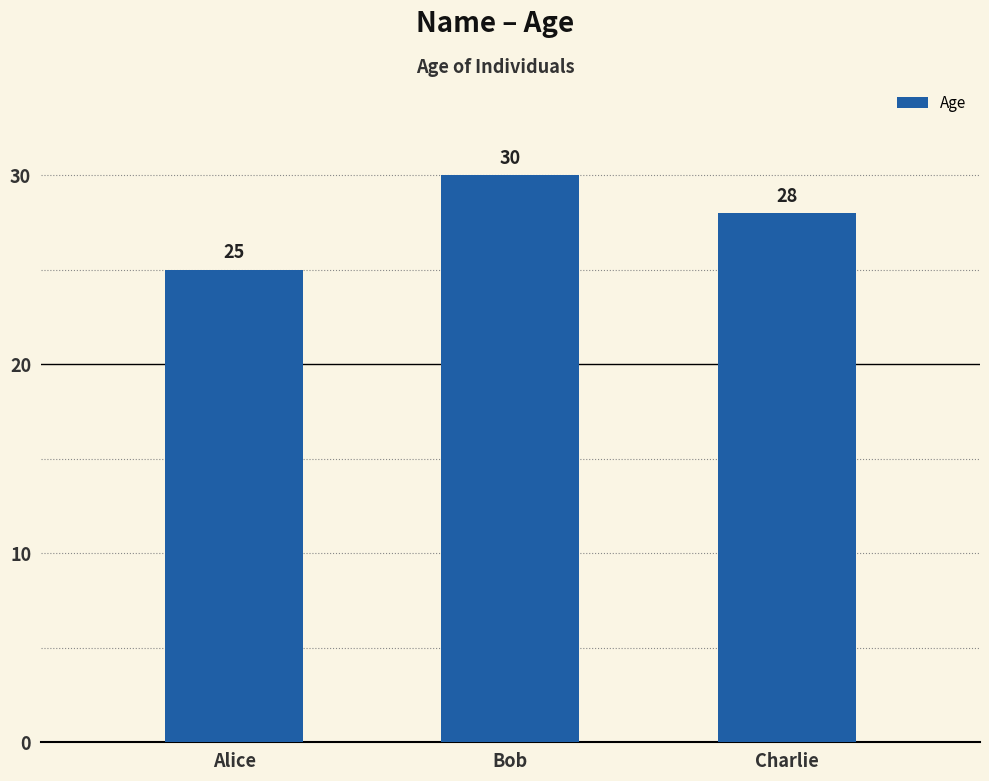

What is the change in value from Alice to Charlie?

+3